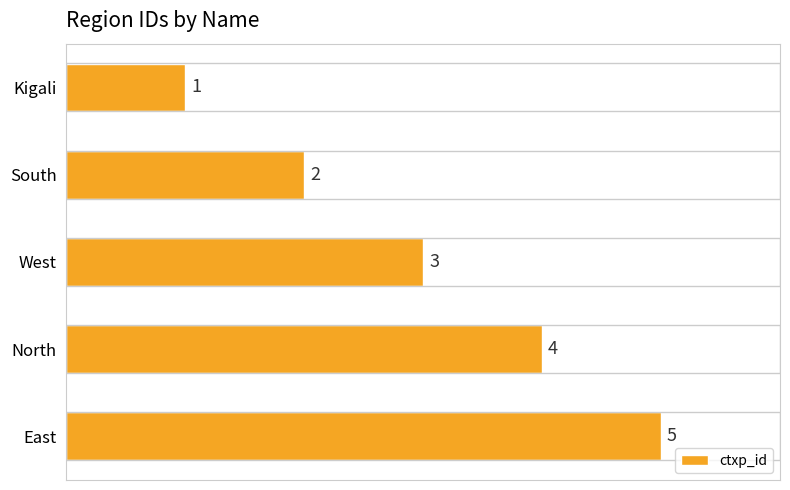

How many bars are there in total?

5